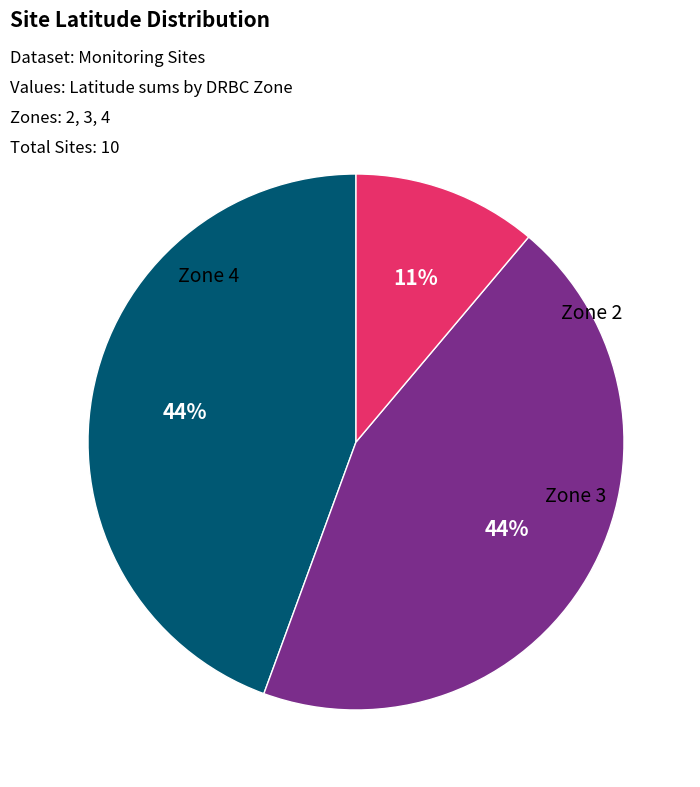

Does any single category account for the majority?

No